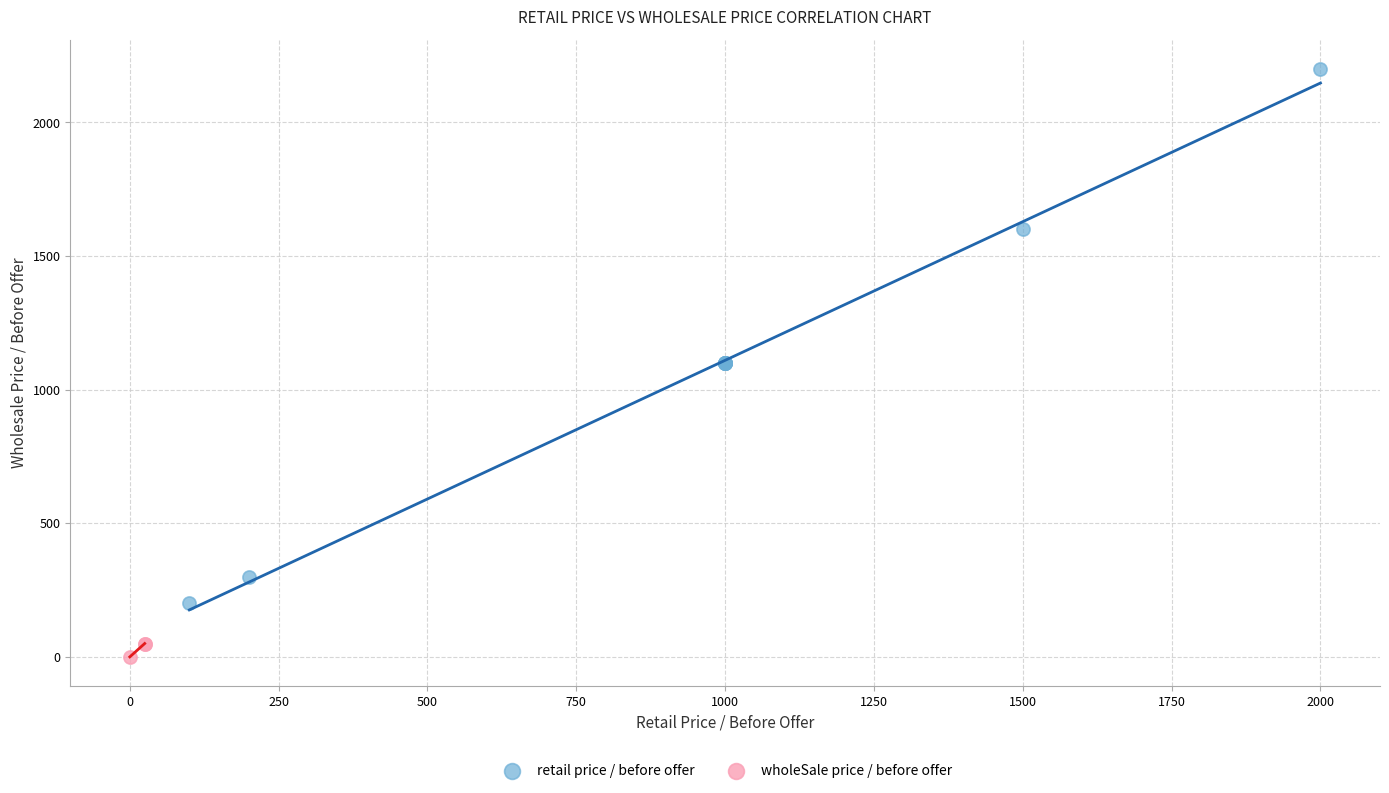

Which series contains the lowest Y value?

wholeSale price / before offer